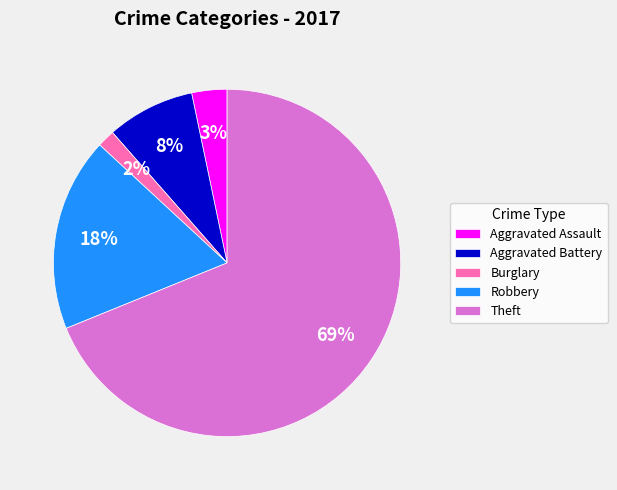

Is there a majority slice in this chart?

Yes